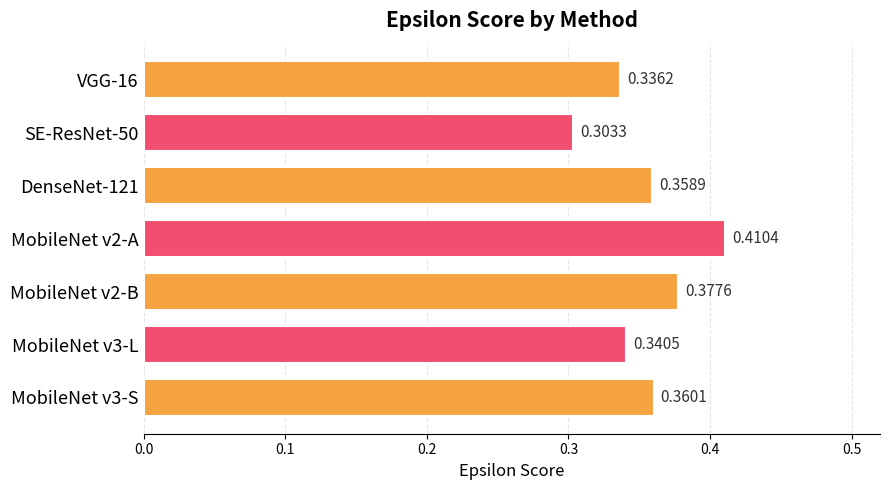

List the labels in order of value, smallest first.

SE-ResNet-50, VGG-16, MobileNet v3-L, DenseNet-121, MobileNet v3-S, MobileNet v2-B, MobileNet v2-A